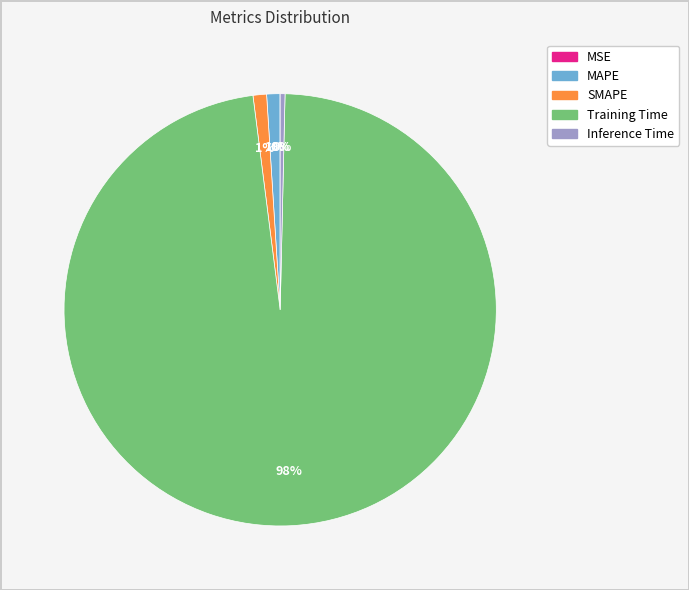

What is the largest slice in the pie chart?

Training Time